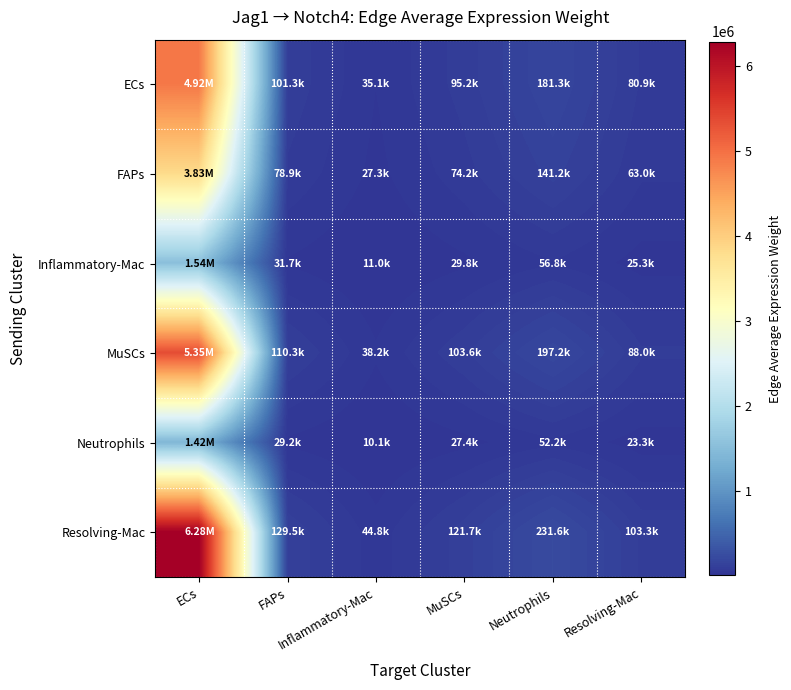

What is the smallest value displayed?

10099.7